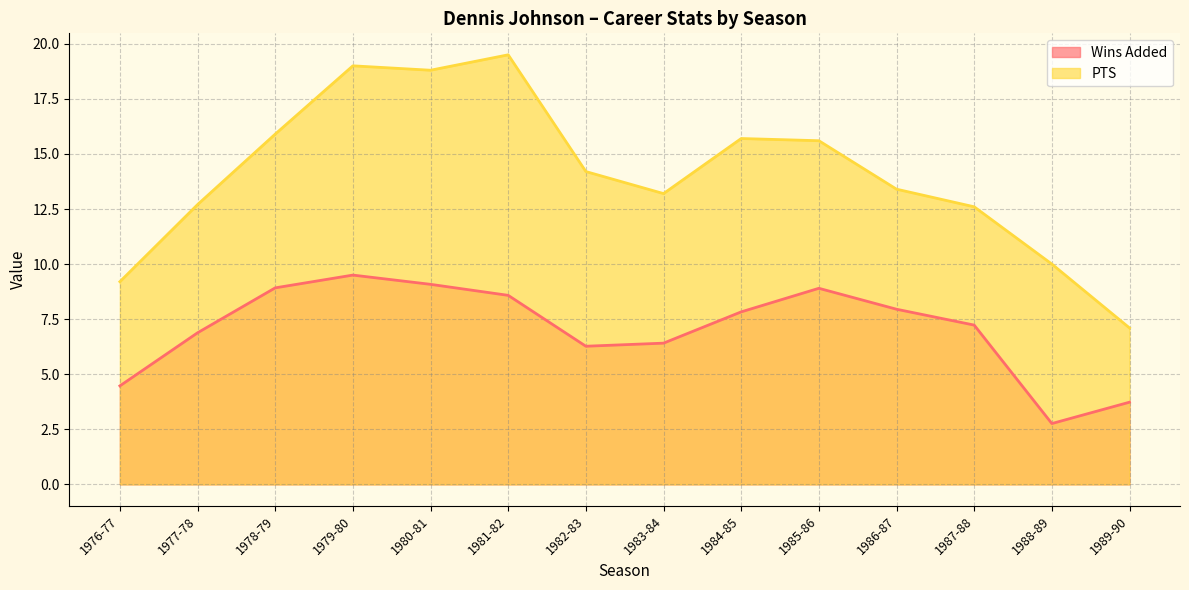

What is the label of the 12th point from the right?

1978-79